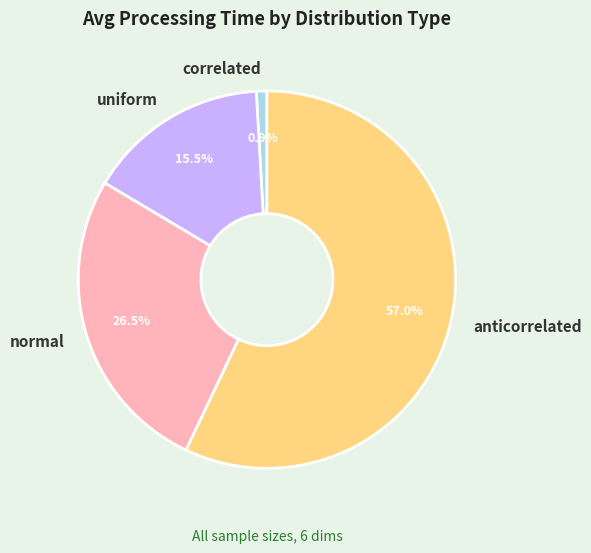

Combined, what portion of the pie is uniform and correlated?

16.4%